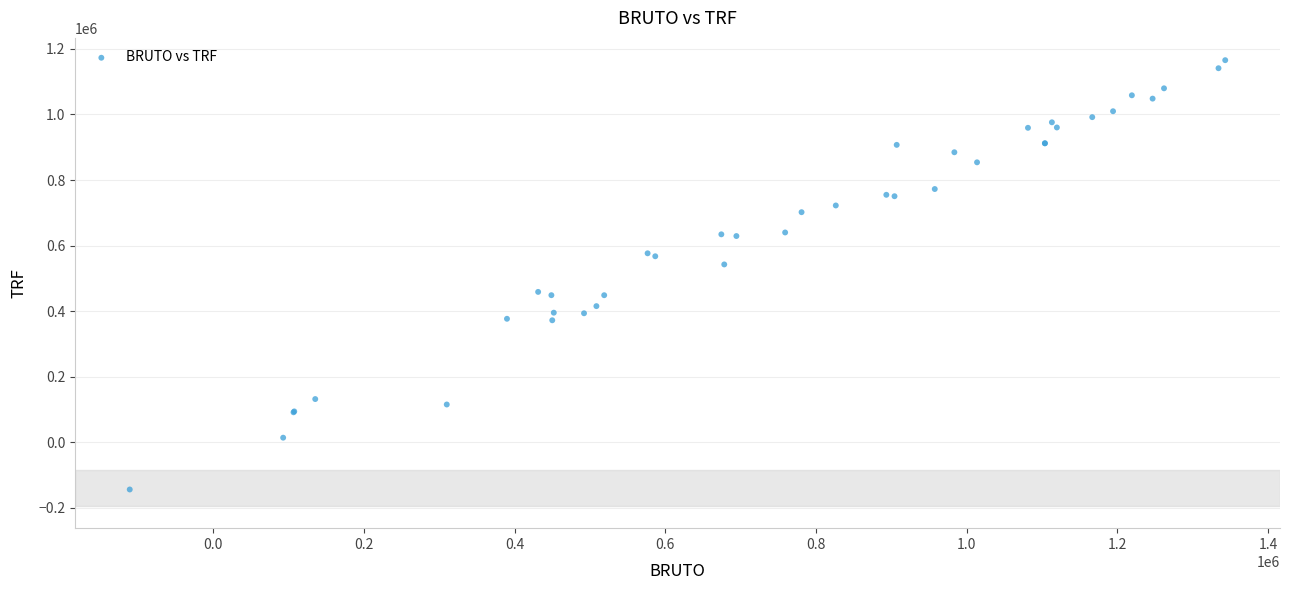

What Y value in the scatter plot is closest to 510931?

542655.2